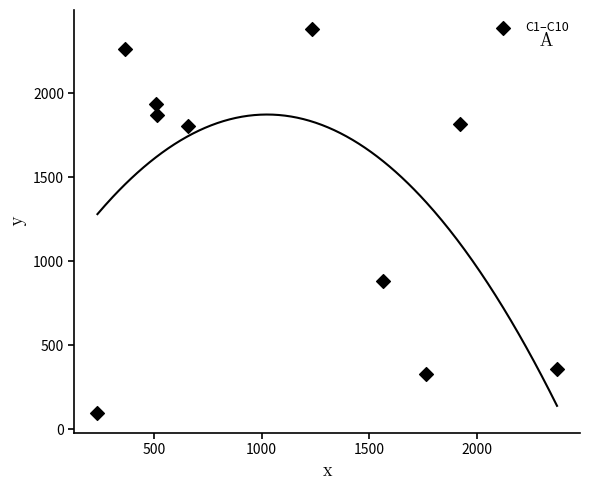

What is the average Y value?

1374